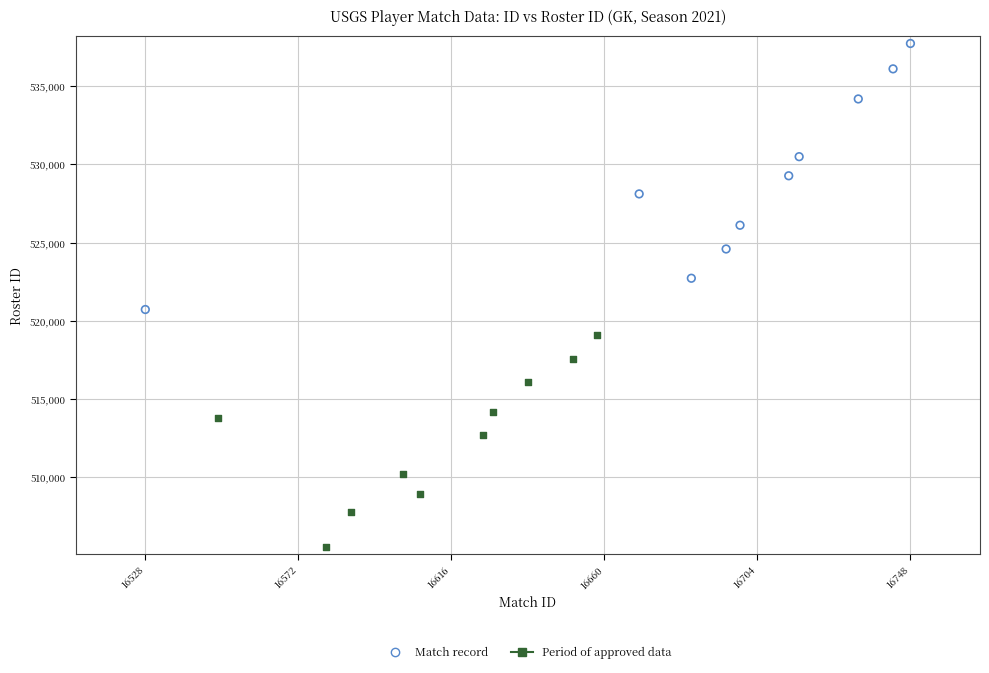

Which series contains the highest Y value?

Match record